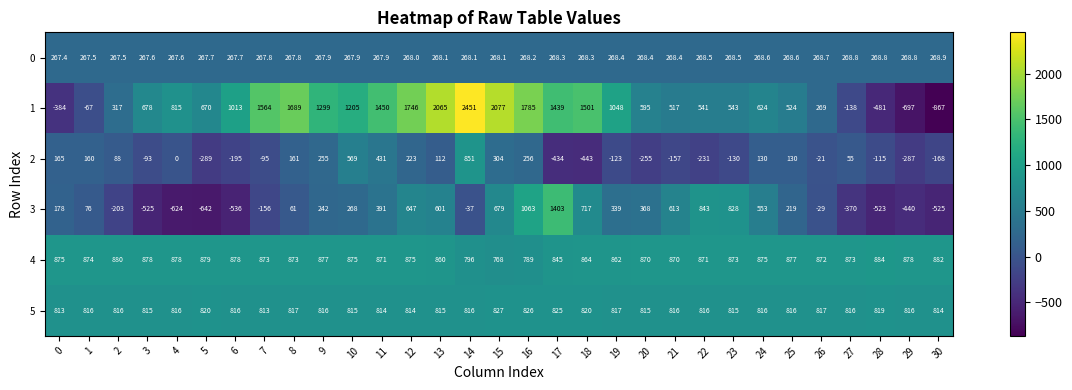

What value does the 0 series have at 25?

268.6